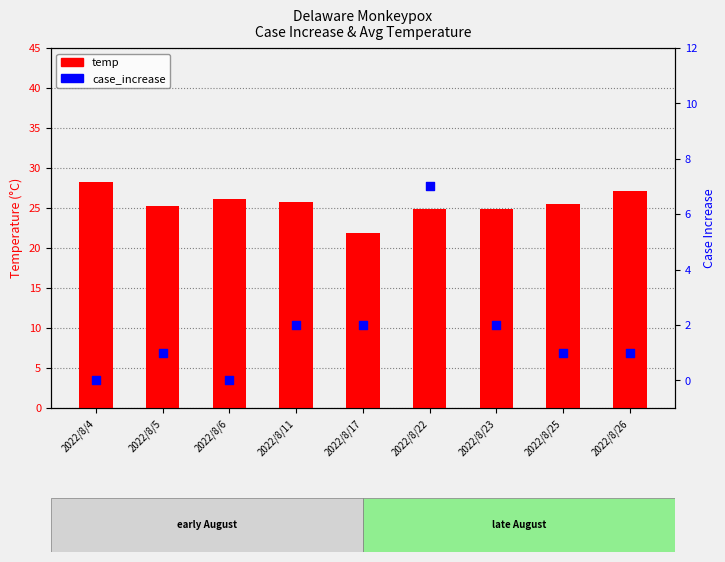

Which series has the largest total across all categories?

temp